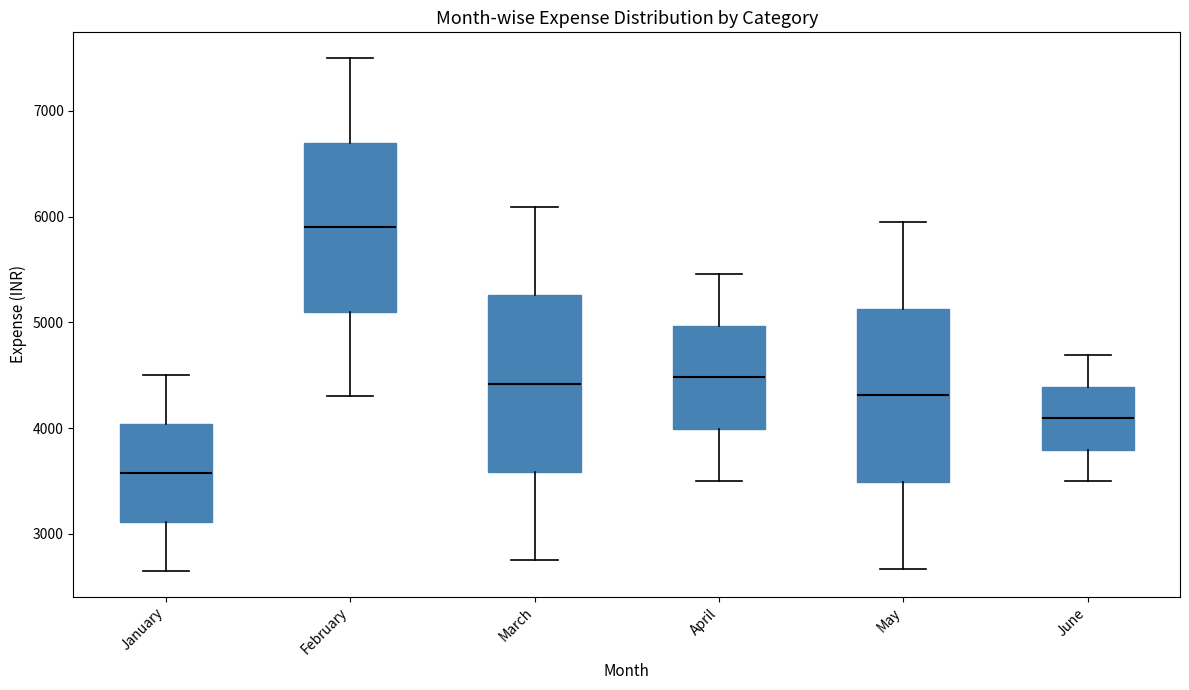

Which box's median line is the lowest?

January